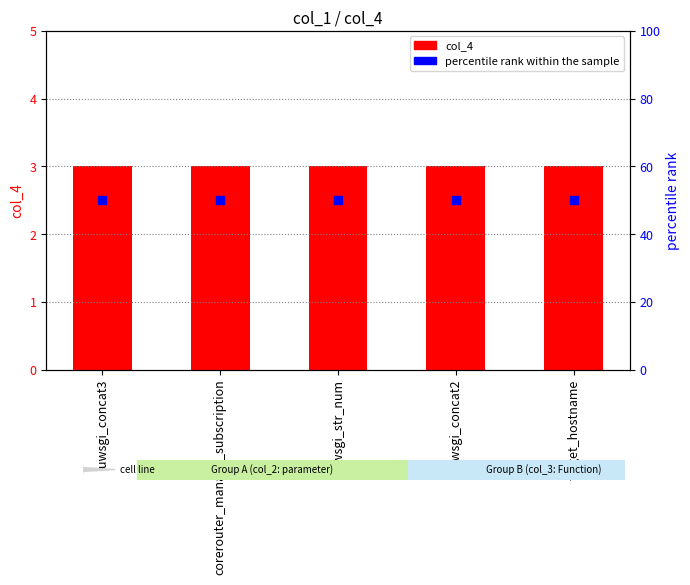

What are all the series names shown in the legend?

col_4, percentile rank within the sample